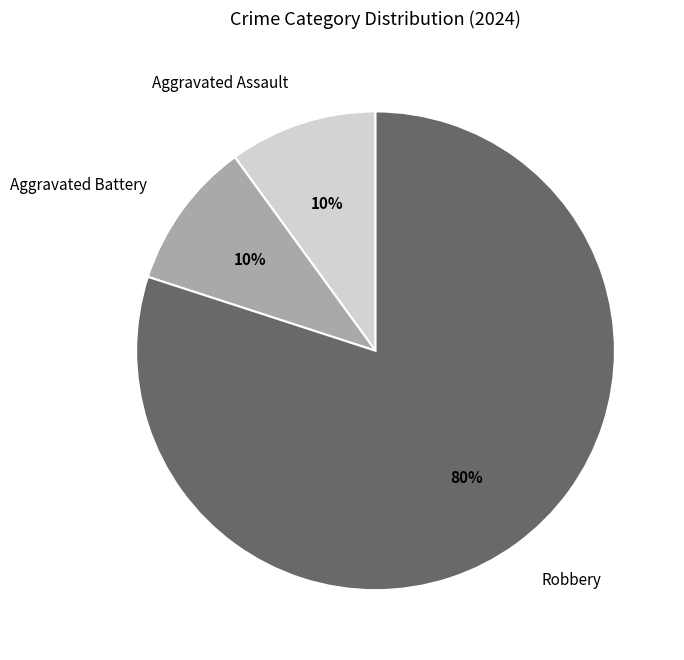

Is the sum of Aggravated Assault and Aggravated Battery greater than half?

No